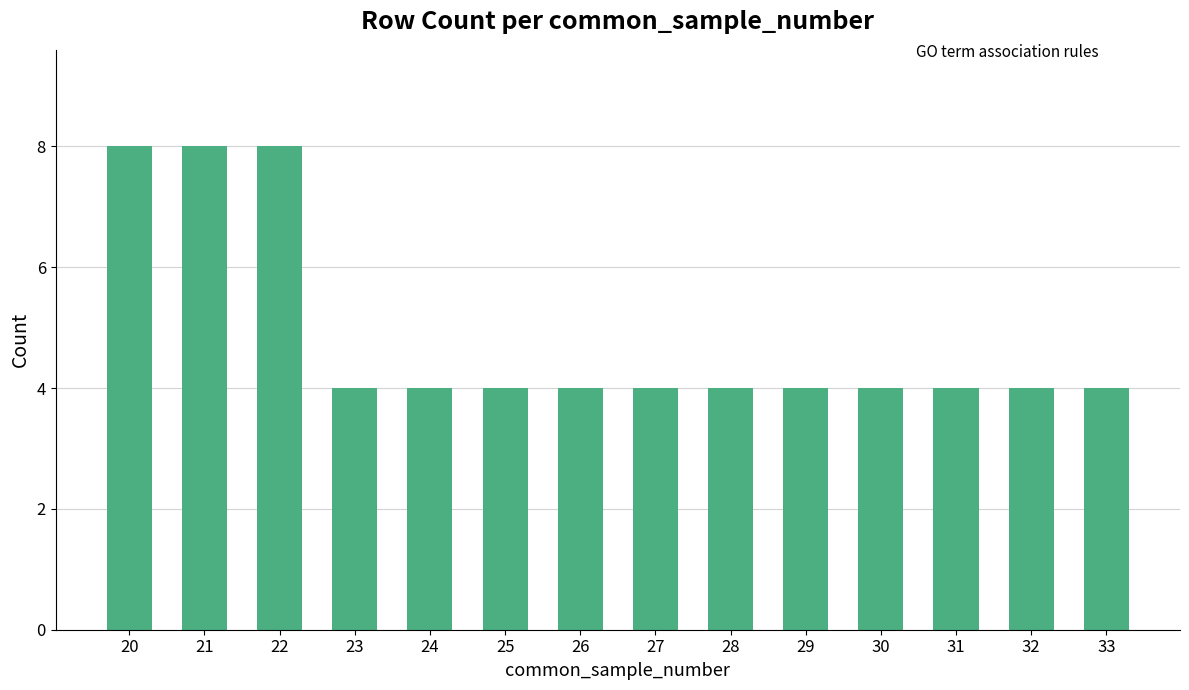

What is the smallest value displayed?

4